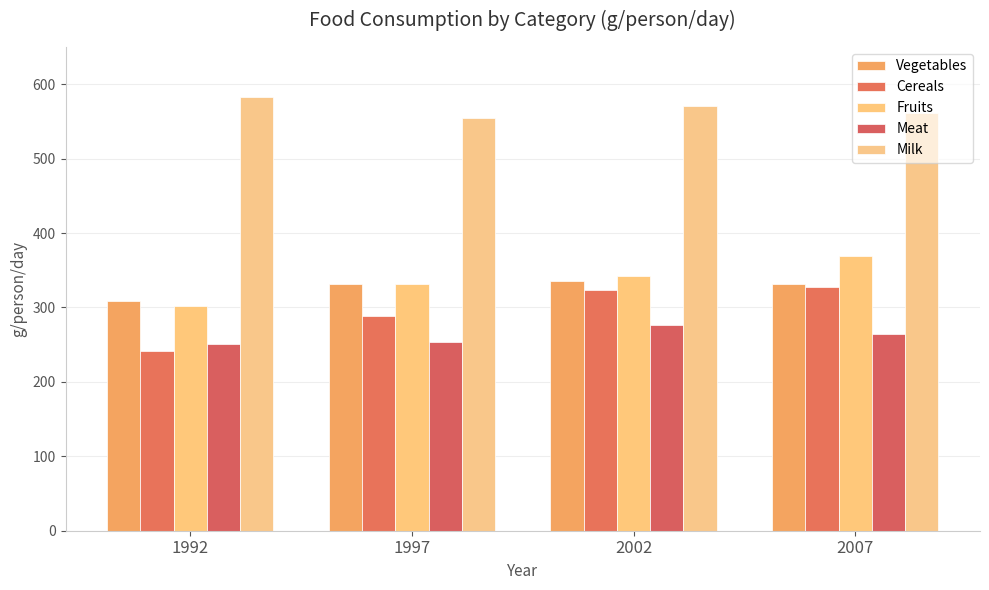

Which series has the largest range (max minus min)?

Cereals